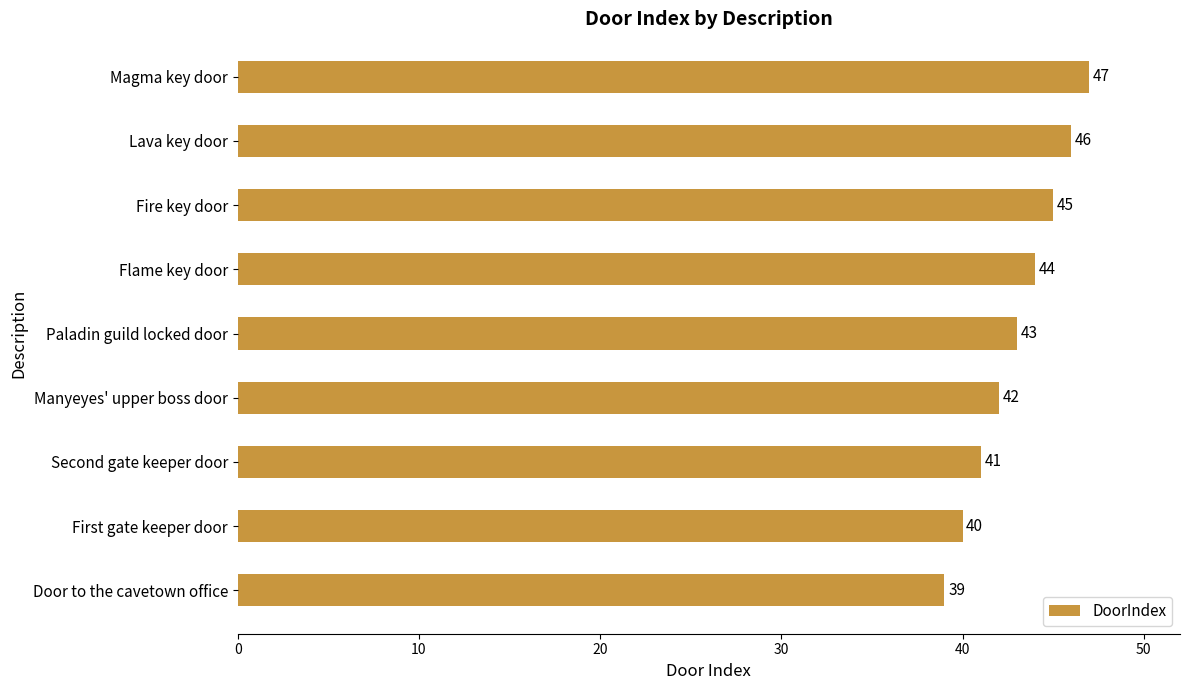

The value at Fire key door is 45. True or false?

True